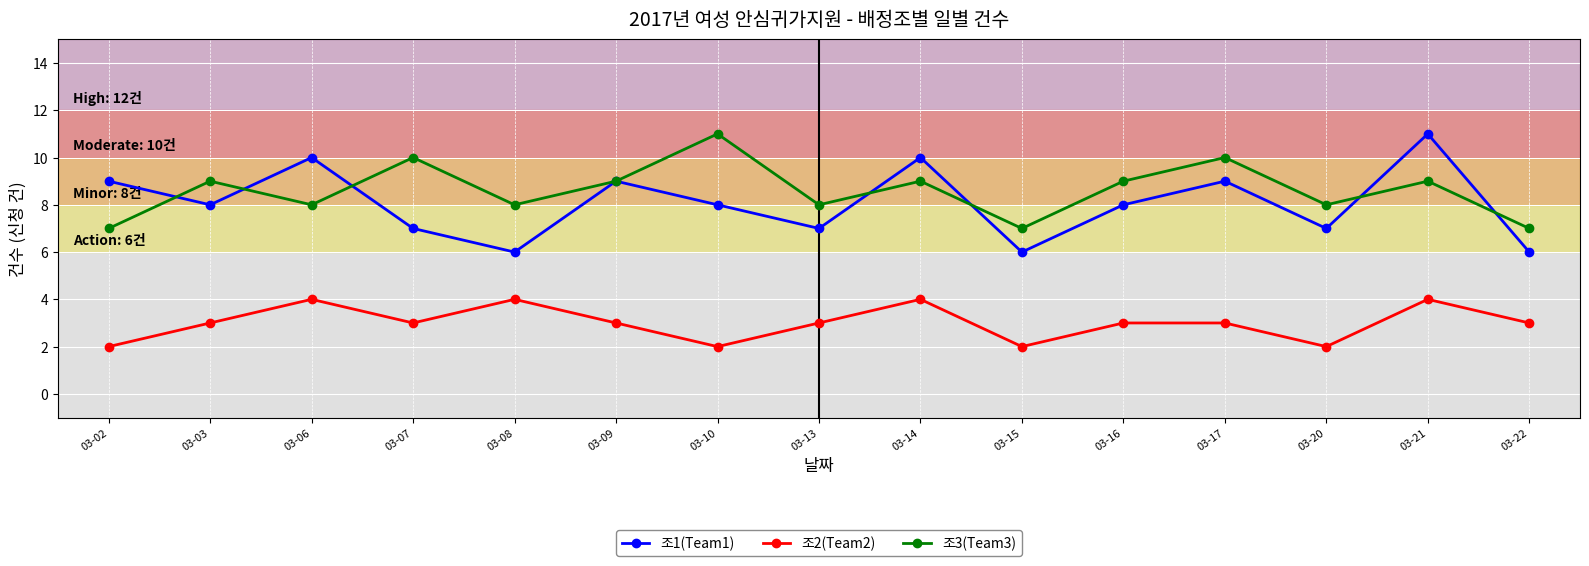

Does the chart display data point markers on the line(s)?

Yes